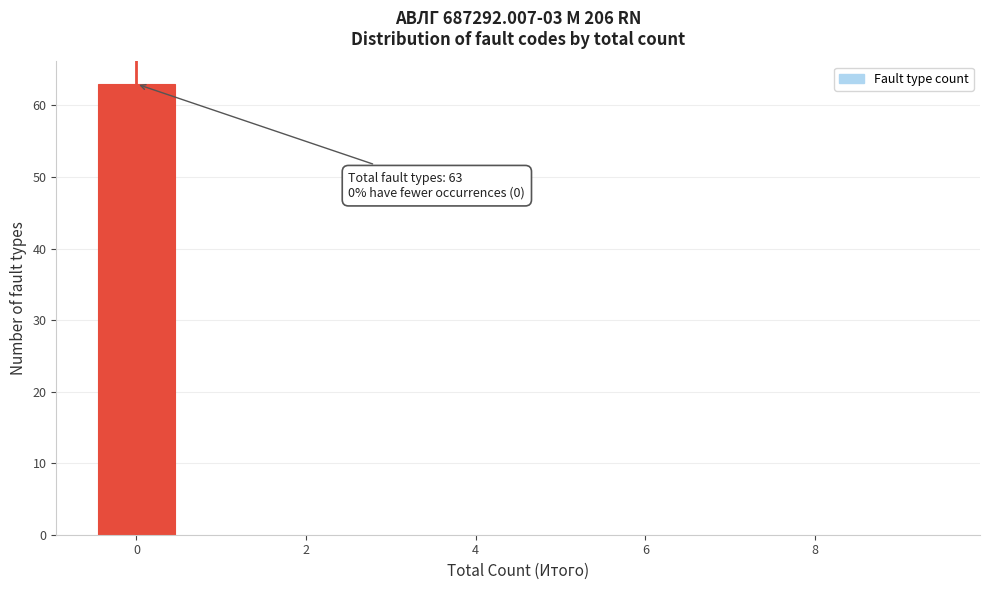

Which range on the x-axis has the tallest bar?

-0.5 to 0.5